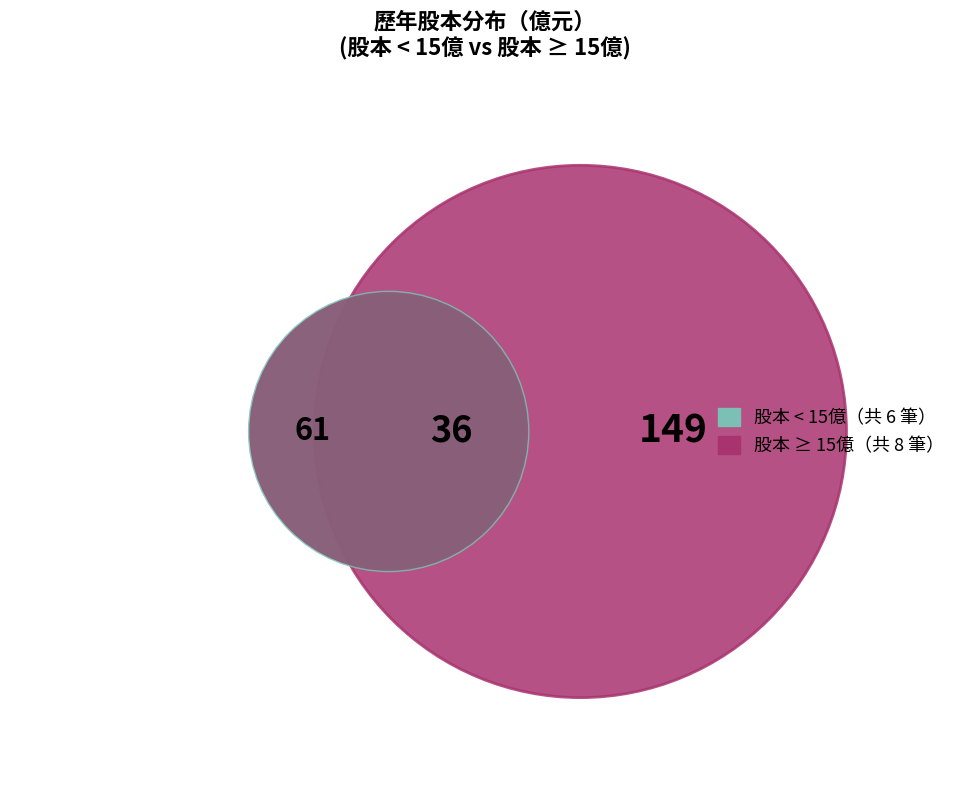

To the nearest percent, what is the difference between the largest and smallest slice percentages?

10%